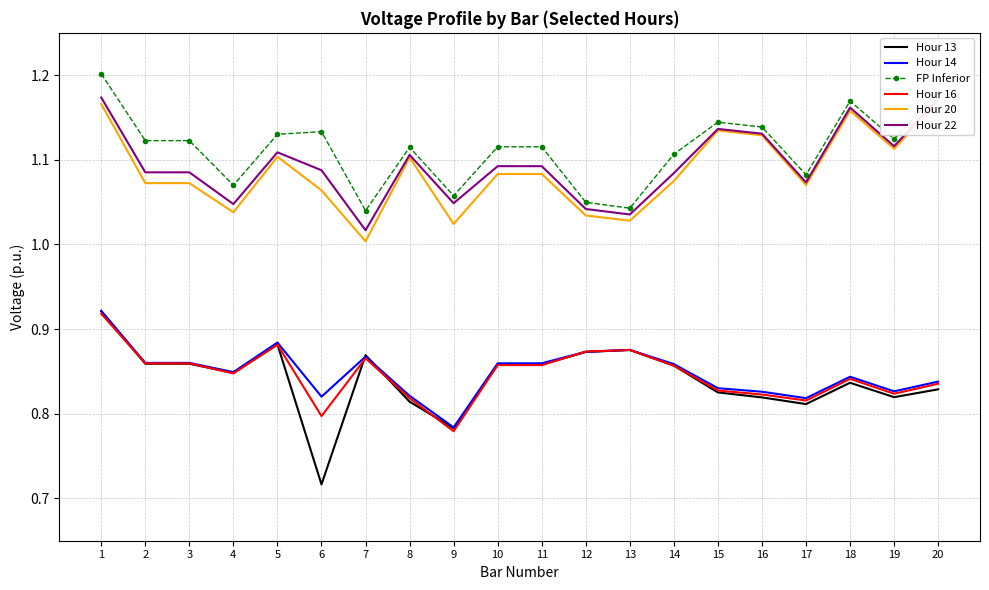

What is the maximum value shown in the chart?

1.2